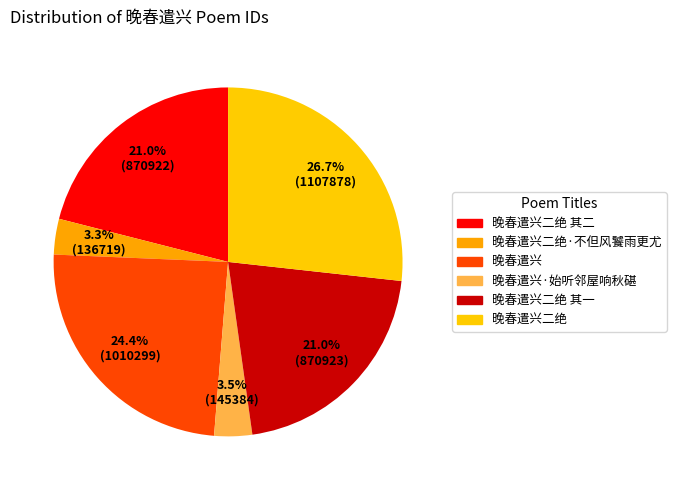

Count the number of slices in the pie.

6